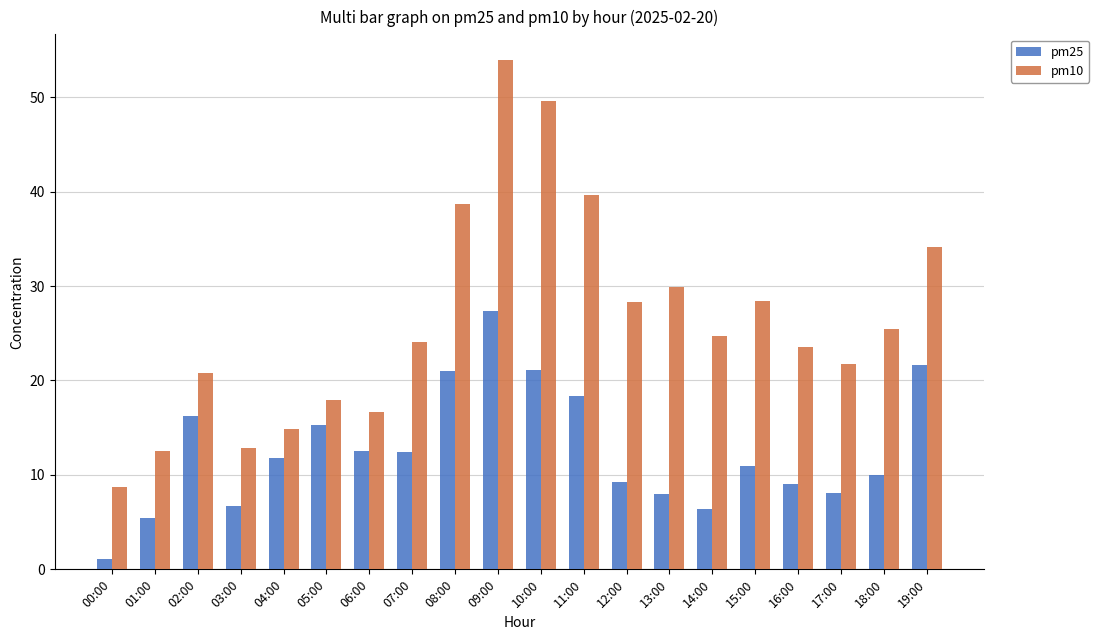

Rank the series by their average value, from lowest to highest.

pm25, pm10